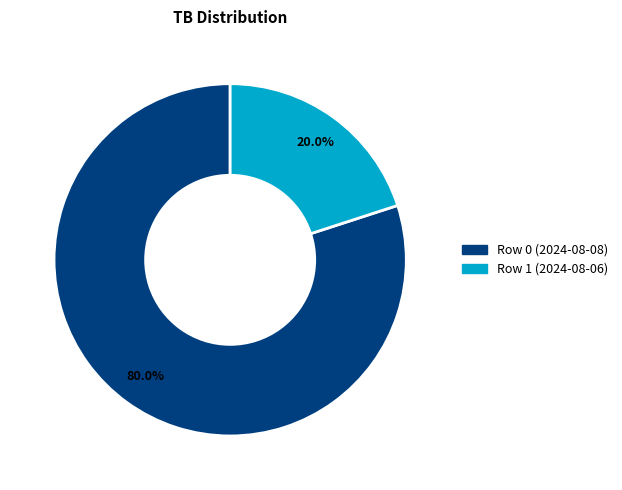

Does any single category account for the majority?

Yes